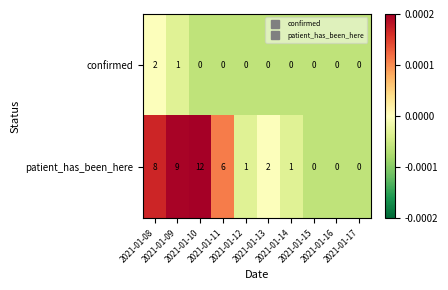

List the series in order of their peak value, highest first.

patient_has_been_here, confirmed